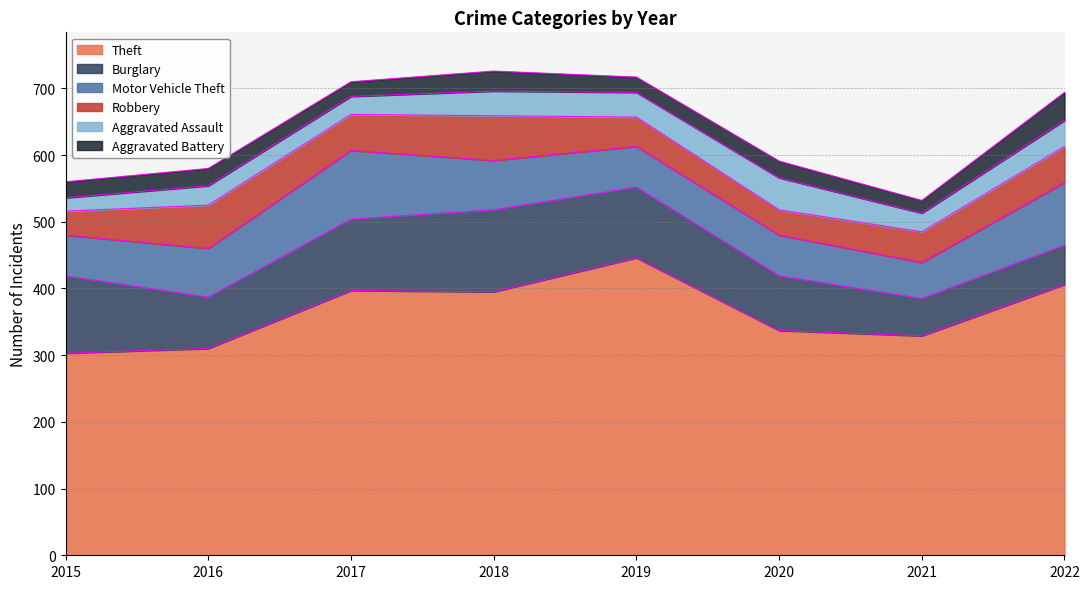

Is the value of Burglary at 2019 greater than the value of Motor Vehicle Theft at 2017?

Yes